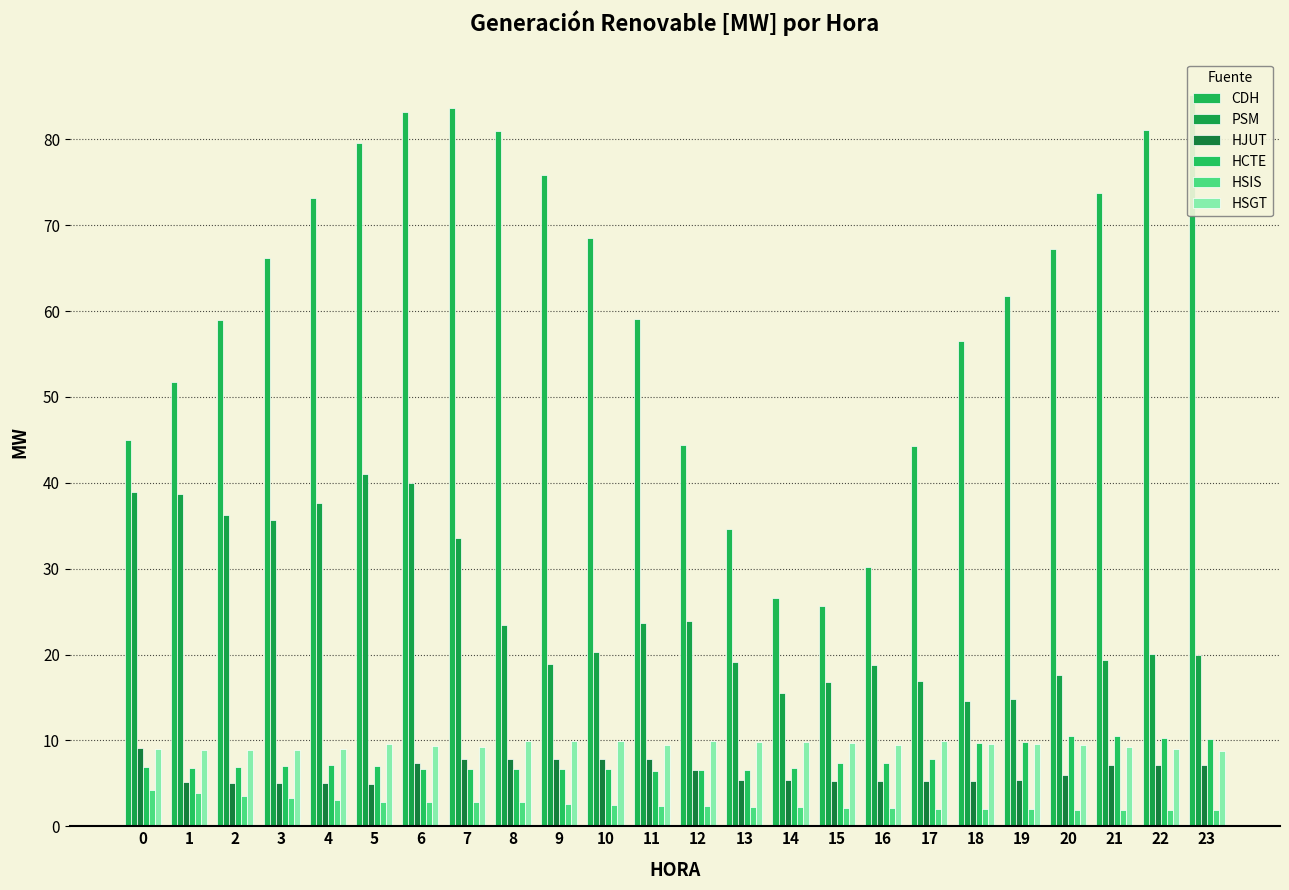

What is the difference between the HJUT values at 14 and 22?

1.8